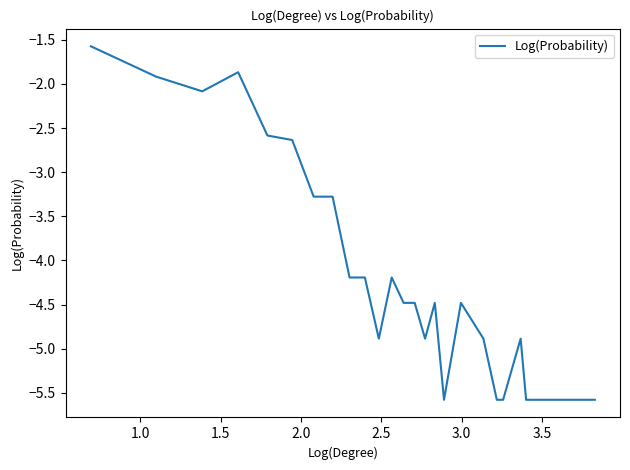

What is the difference between the maximum and minimum values?

4.0